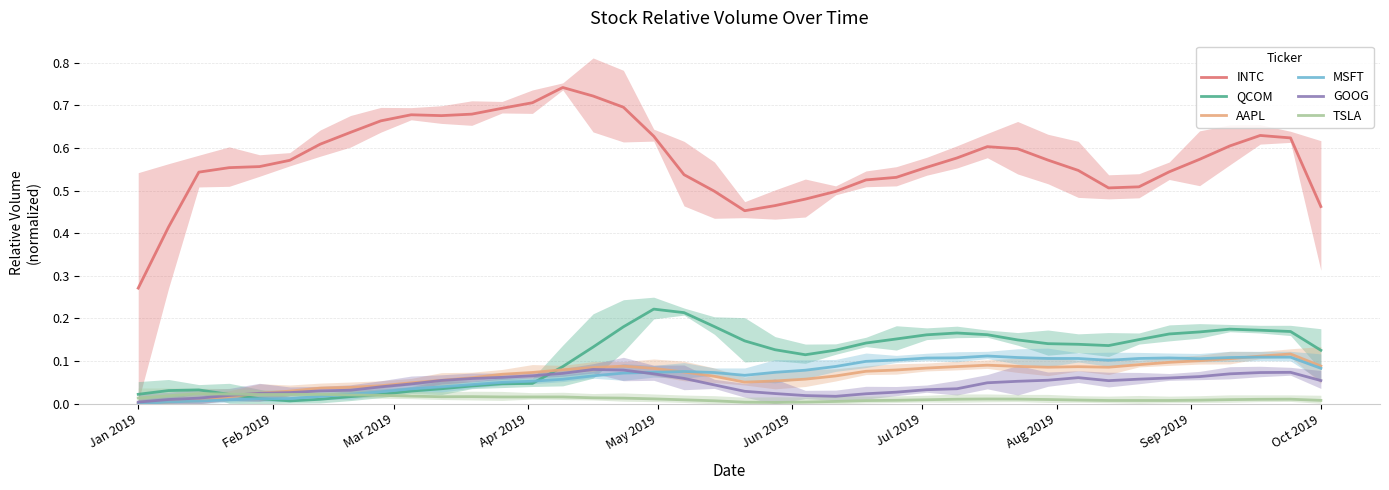

True or false: INTC and MSFT intersect in this chart.

False